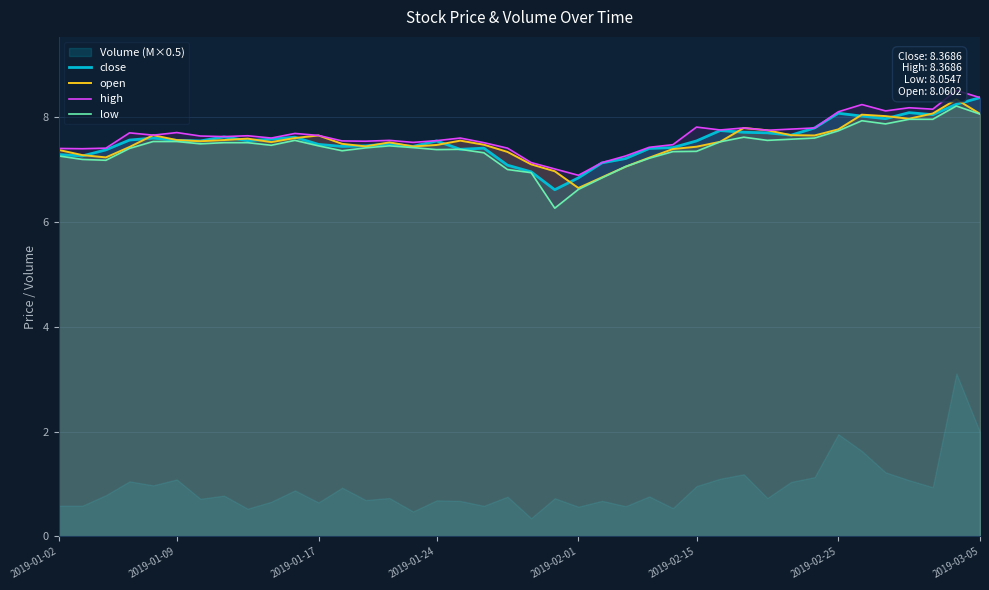

True or false: close and low cross at least once.

False